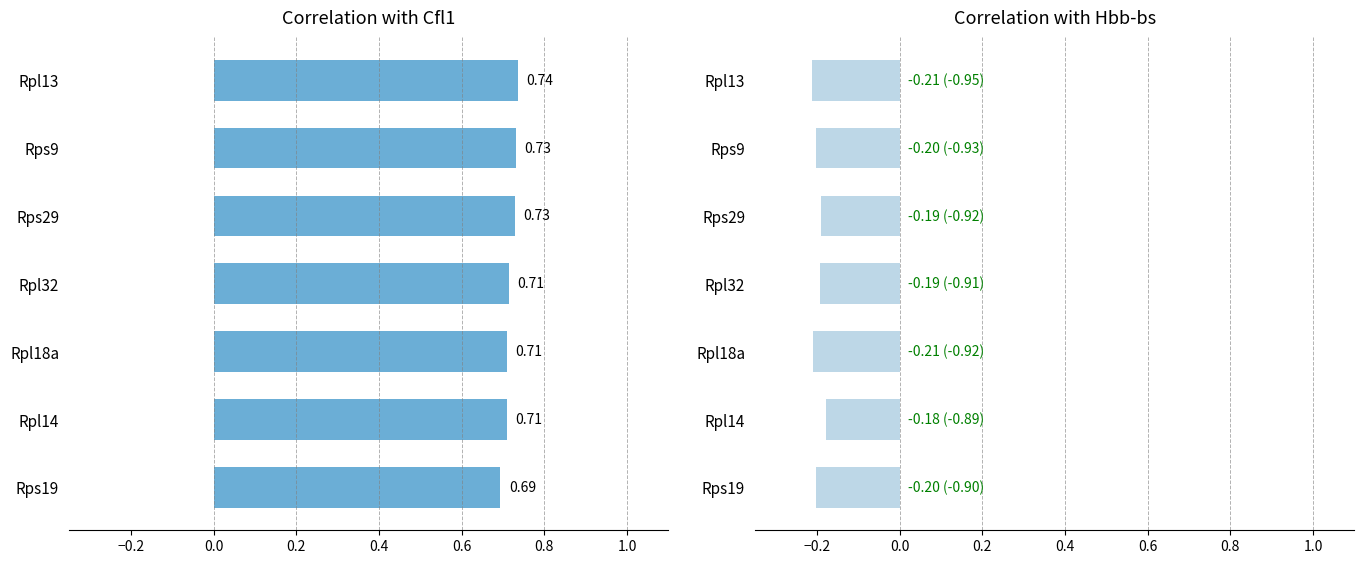

Which series has the largest total across all categories?

Cfl1